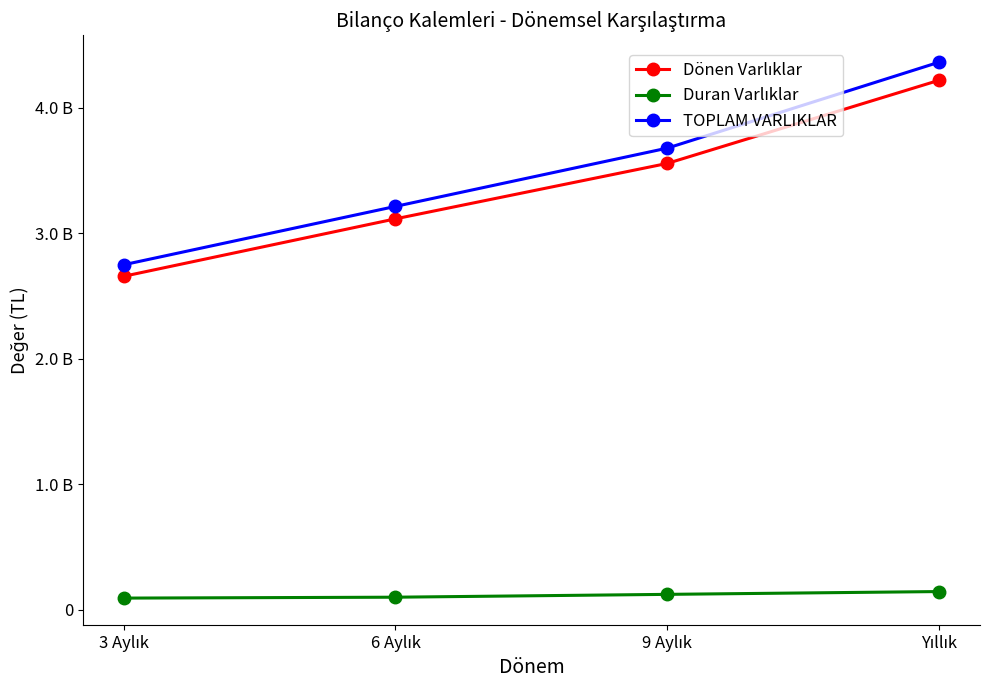

At which label does Dönen Varlıklar first exceed 3557917830?

Yıllık